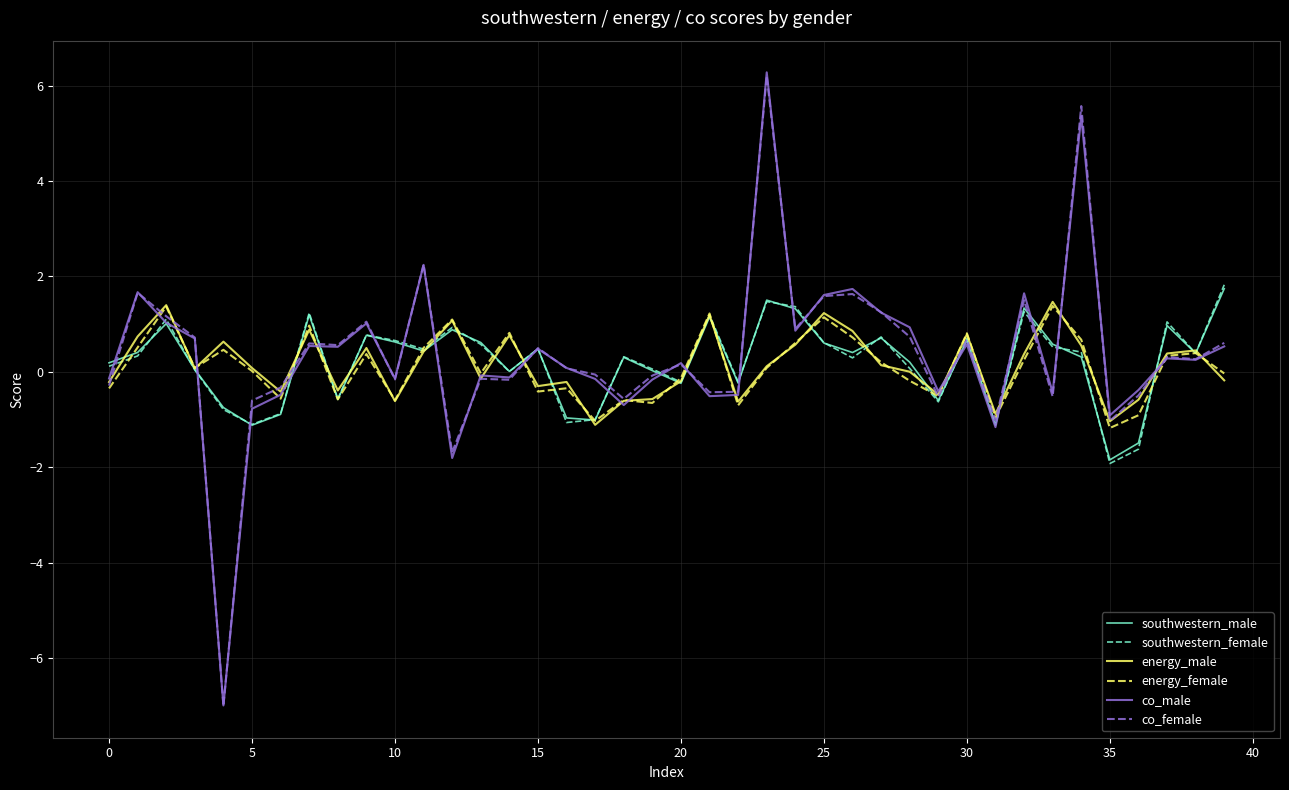

What is the minimum value shown in the chart?

-7.0